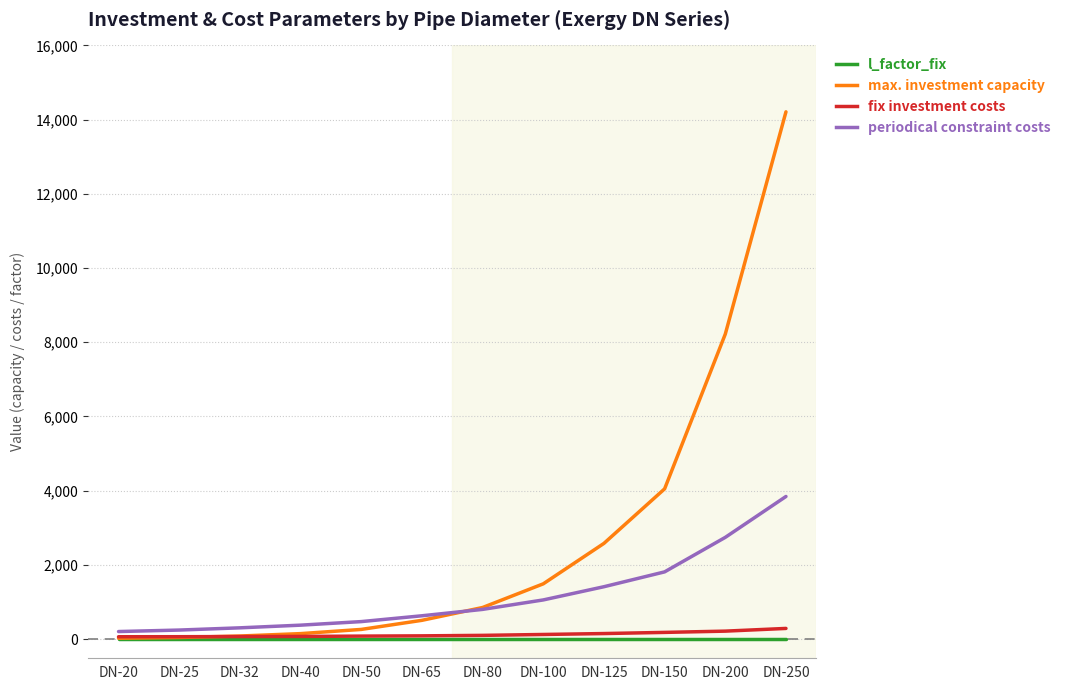

Between DN-125 and DN-150, which series saw the biggest shift?

max. investment capacity